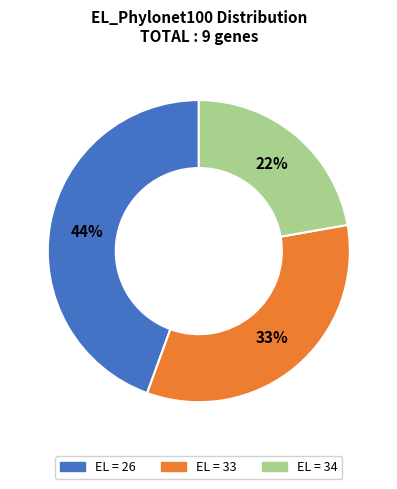

To the nearest percent, what is the average slice percentage?

33%